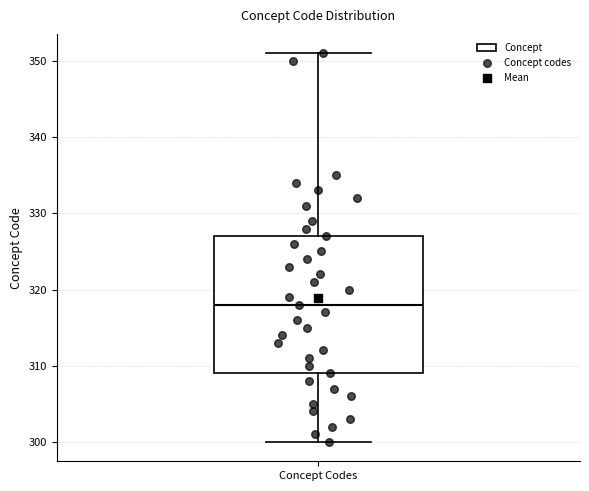

Transcribe this box plot: give where the median line is, the range the box spans, and where the two whiskers end, as read against the y-axis. The values are not printed on the chart, so give them approximately, as read against the axis.

median 318, box 309 to 327, whiskers 300 to 351